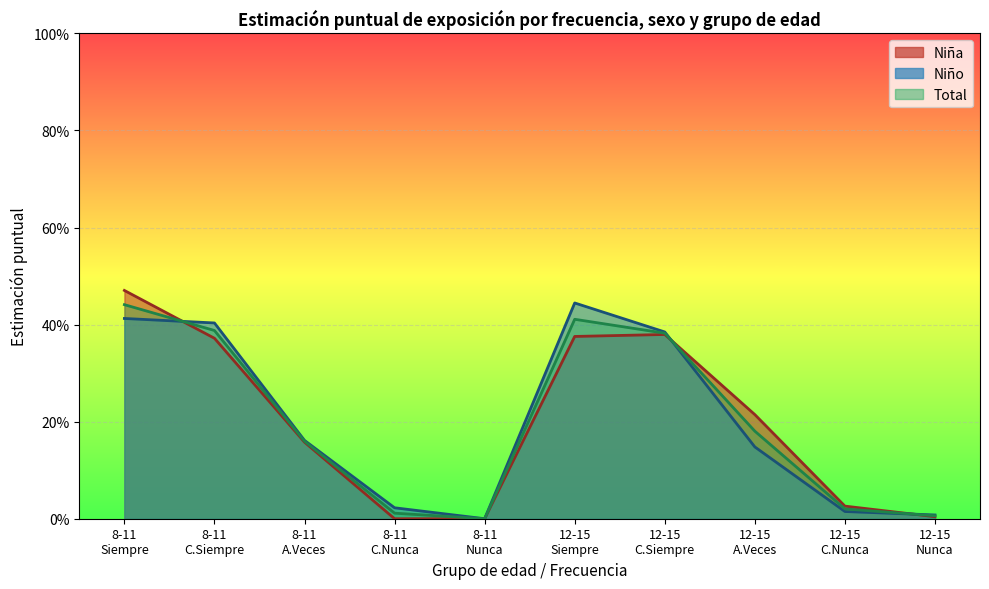

What is the difference between the Siempre values at Algunas veces 8-11
Niña and Casi siempre 12-15
Niña?

0.2